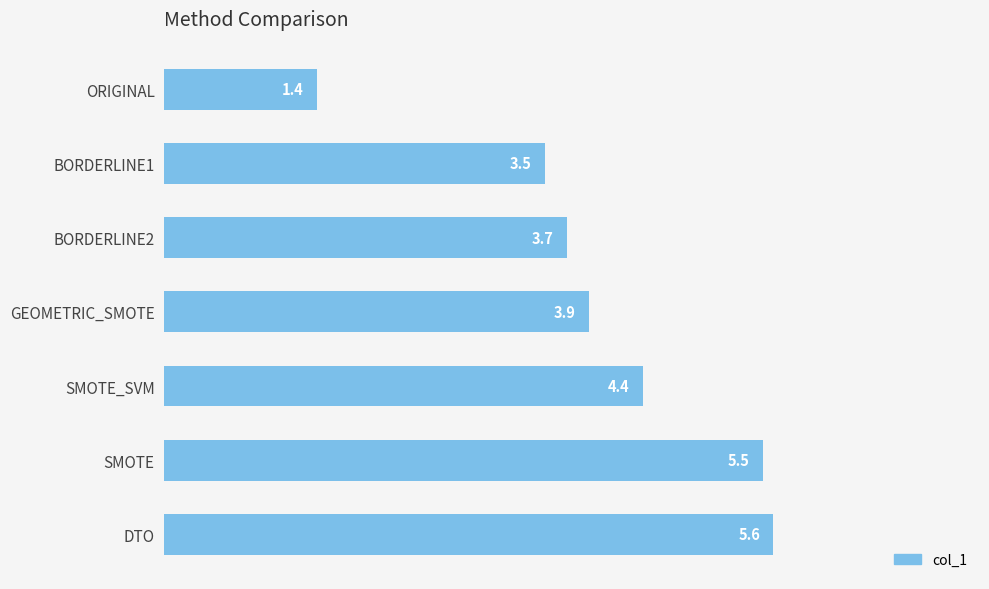

What is the change in value from BORDERLINE1 to GEOMETRIC_SMOTE?

+0.4